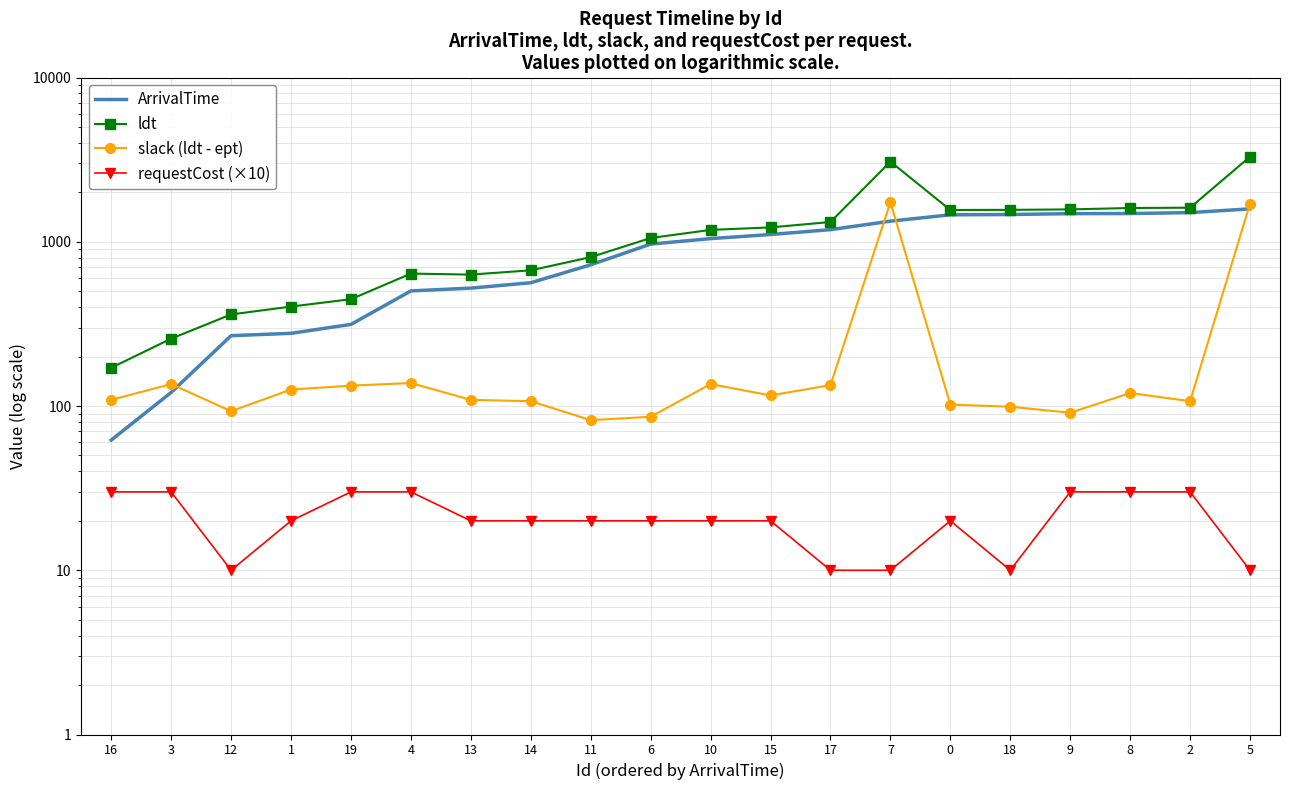

At which category is the sum across all series the highest?

5